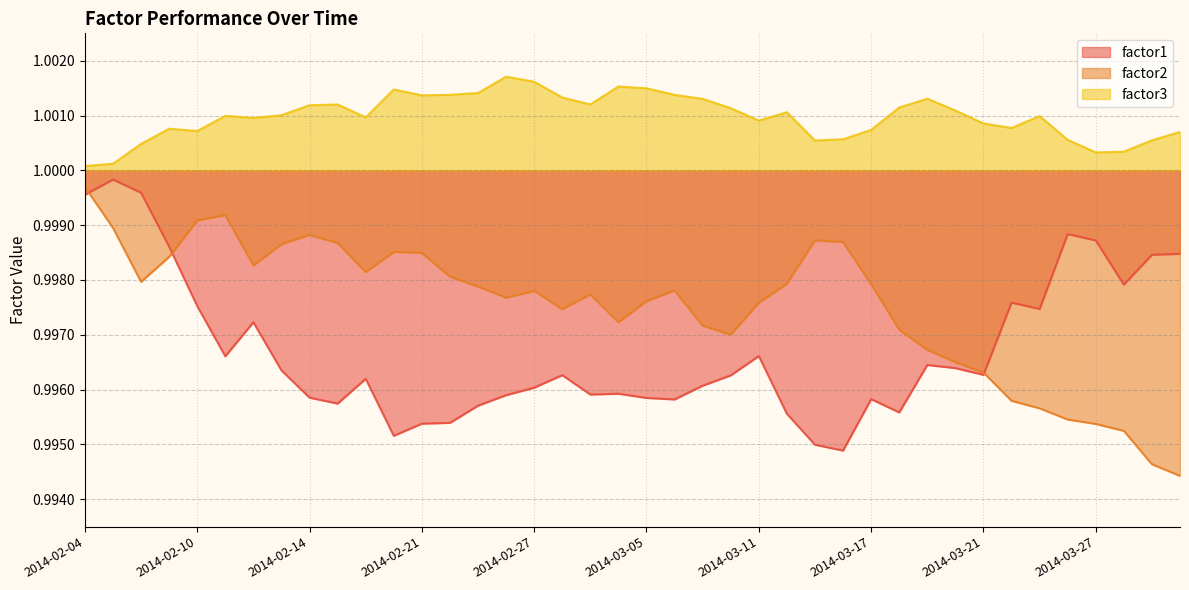

Between 2014-02-06 and 2014-02-25, which series saw the biggest shift?

factor1